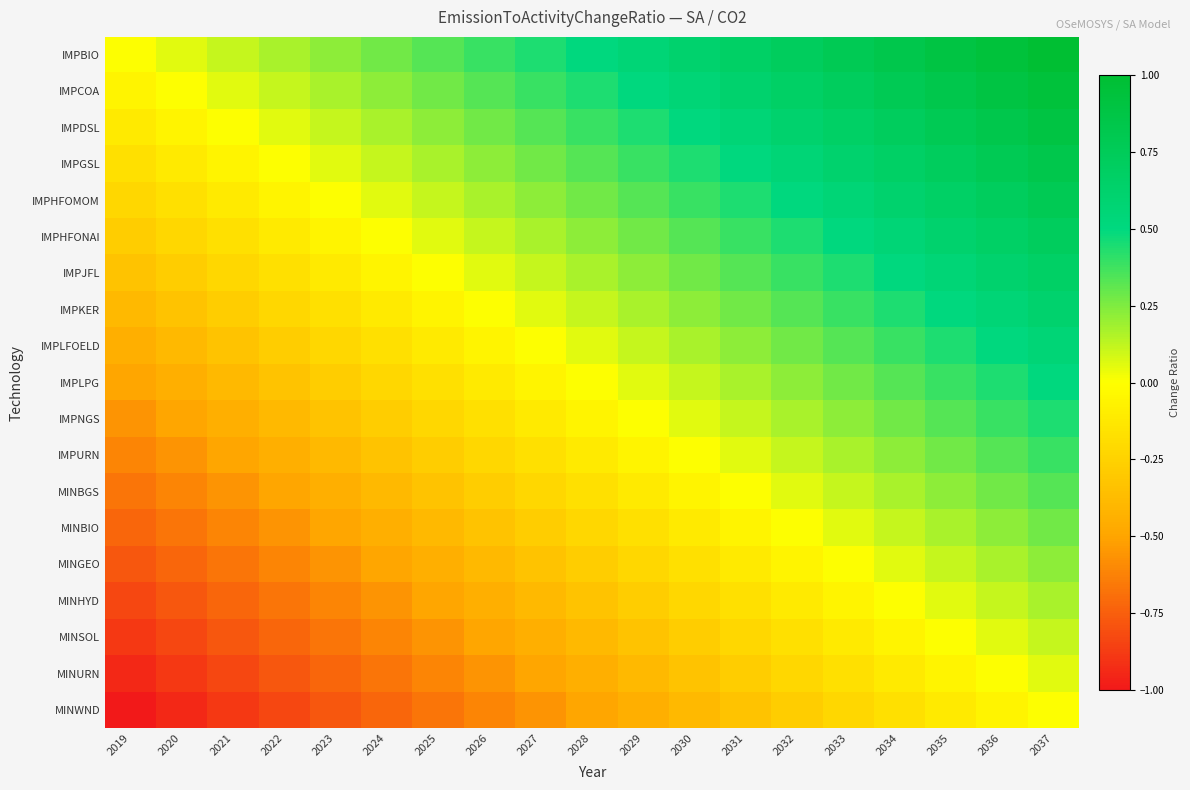

Which series has the widest spread of values?

IMPBIO